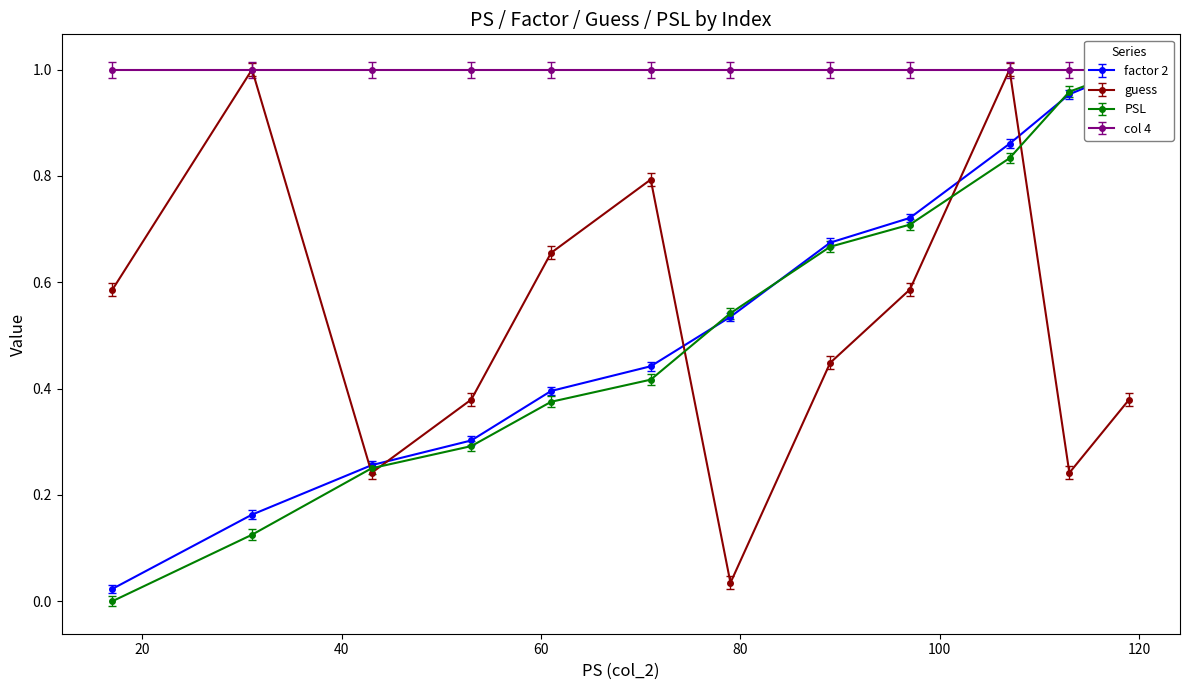

What is the average value of the guess series?

0.5